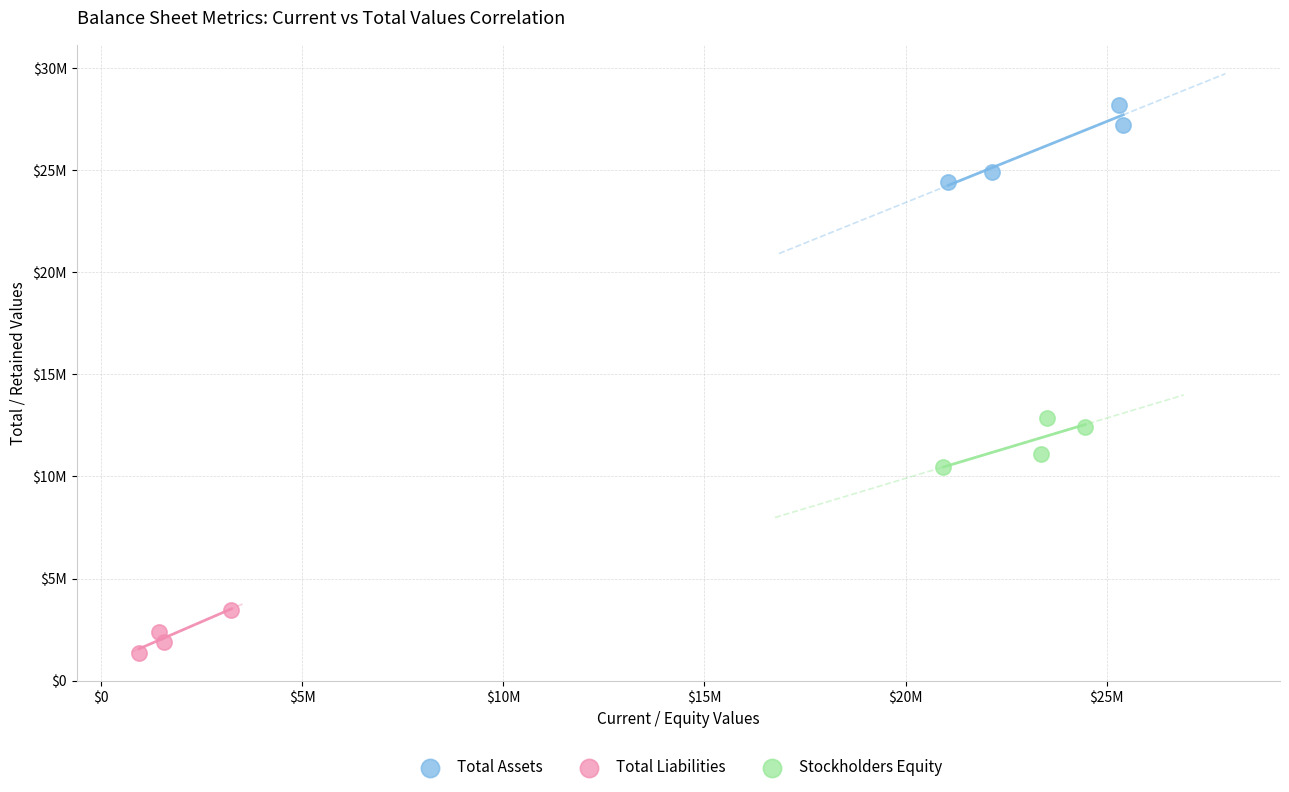

Which series has the widest spread of Y values?

Total Assets